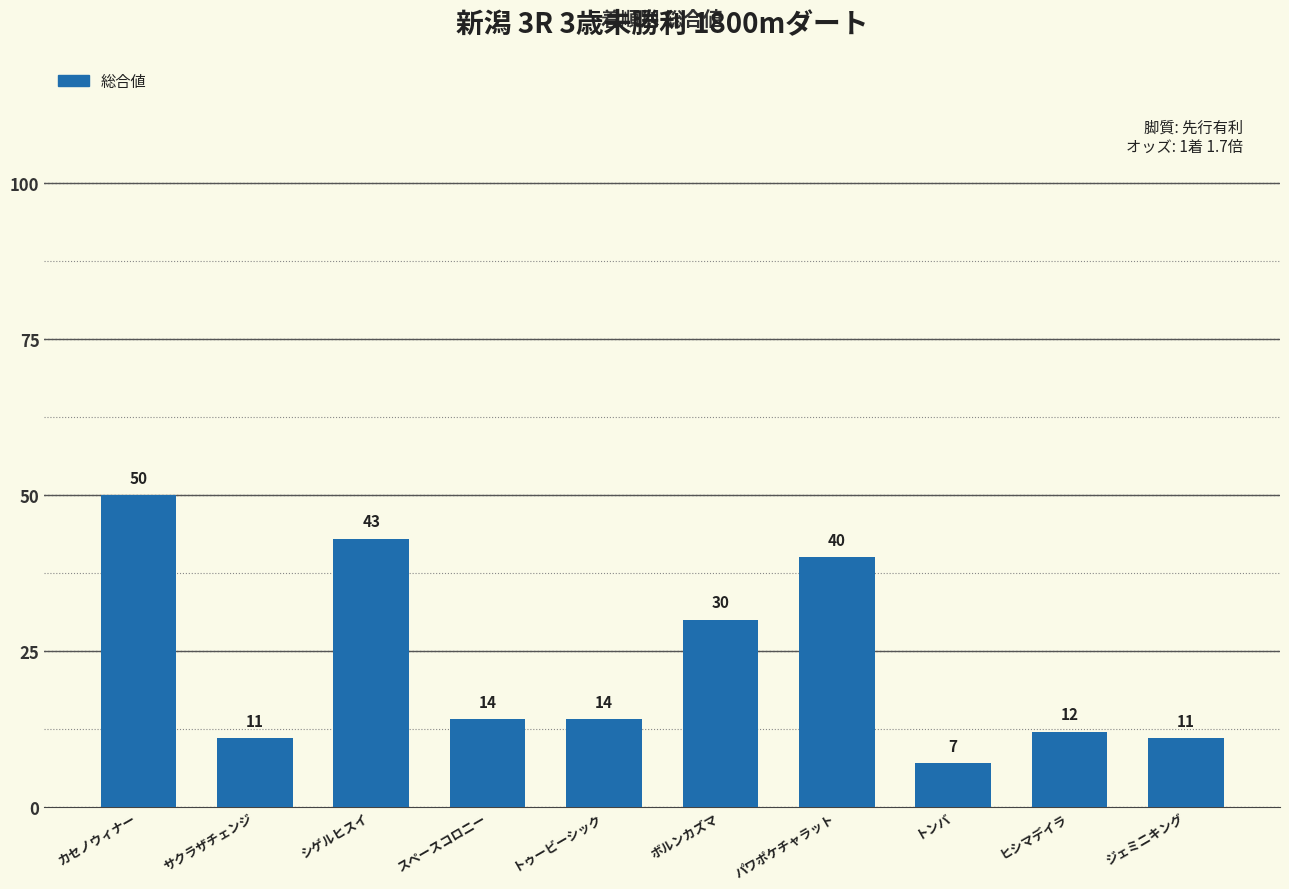

Approximately how many times larger is the value at カセノウィナー compared to ヒシマデイラ?

4.2